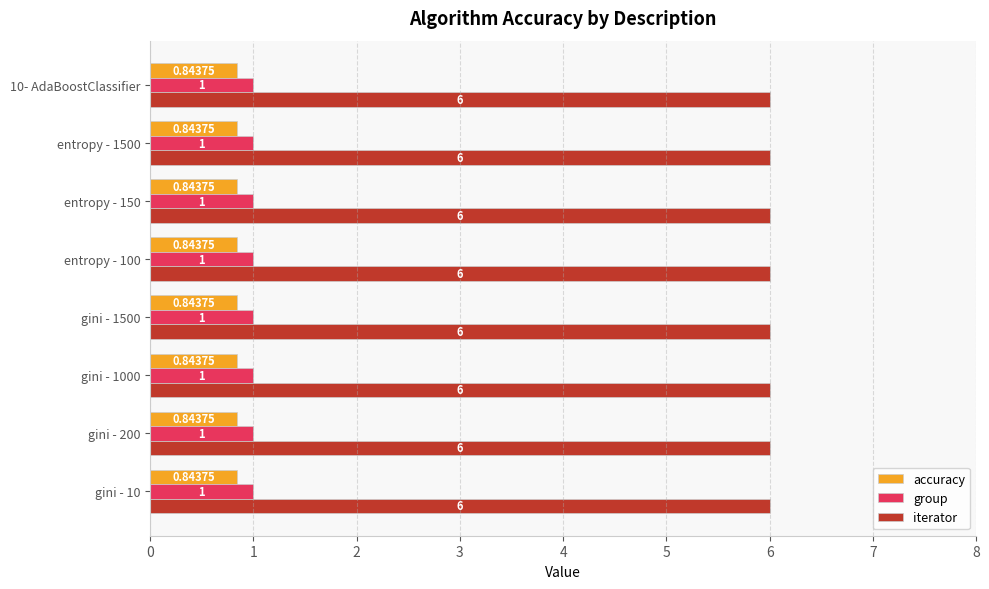

What is the average value of the group series?

1.0